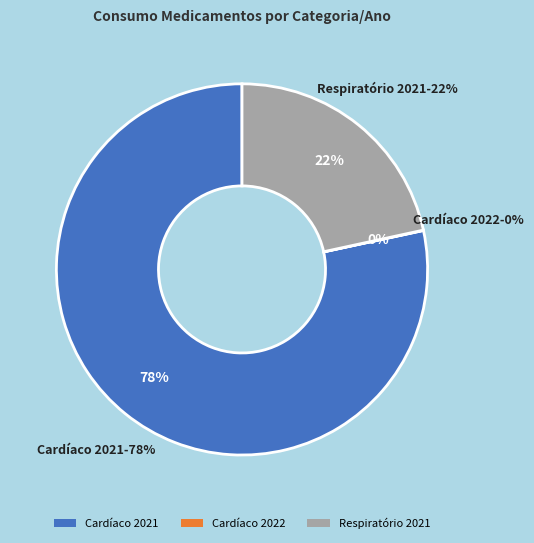

To the nearest percent, what portion does Cardíaco 2021 represent?

78%